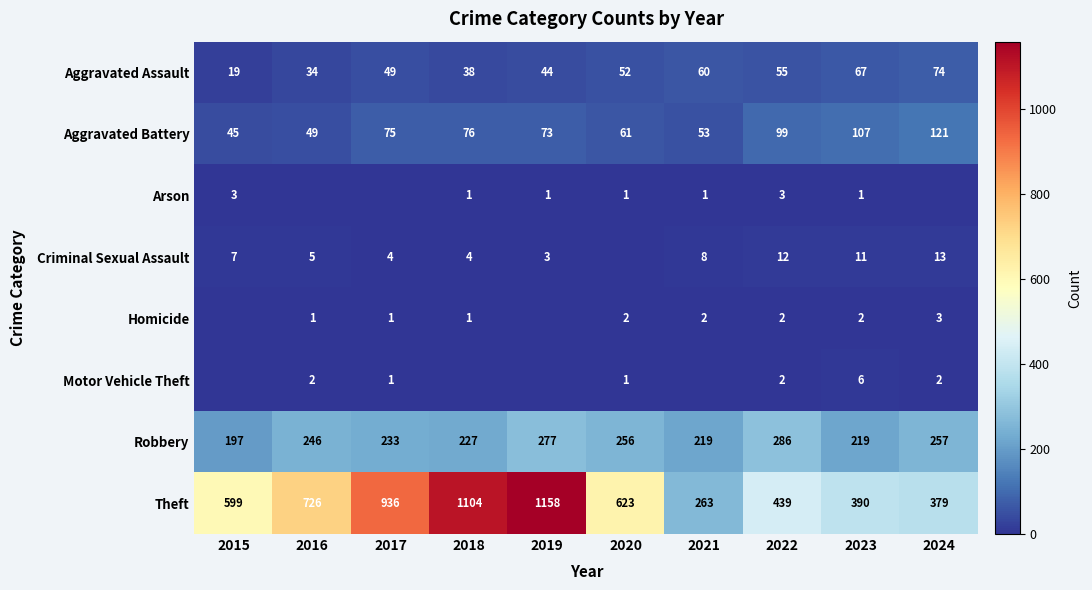

Rank the categories by Theft value from lowest to highest.

2021, 2024, 2023, 2022, 2015, 2020, 2016, 2017, 2018, 2019